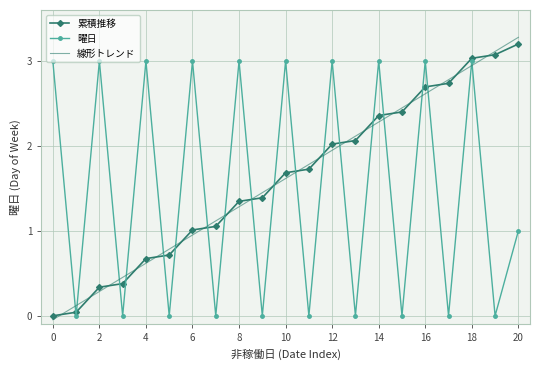

What is the average value of the 曜日 series?

1.5